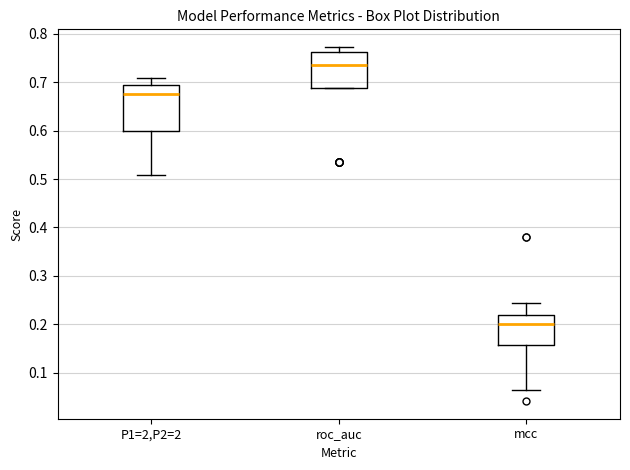

Comparing the boxes themselves (not the whiskers), which one is the tallest?

P1=2,P2=2